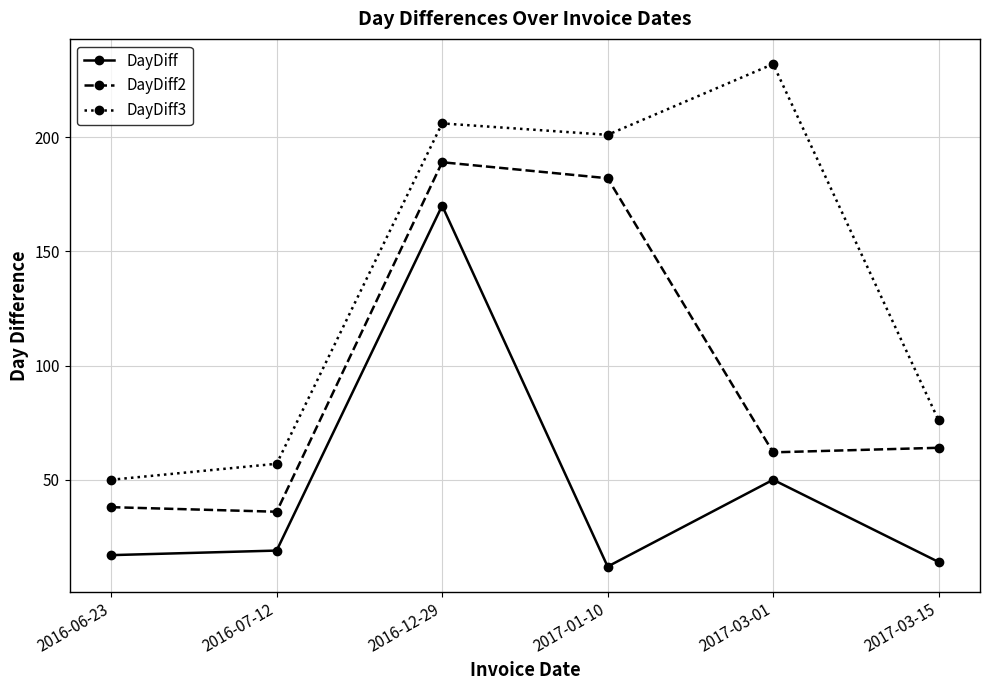

At which label does DayDiff3 reach its minimum?

2016-06-23